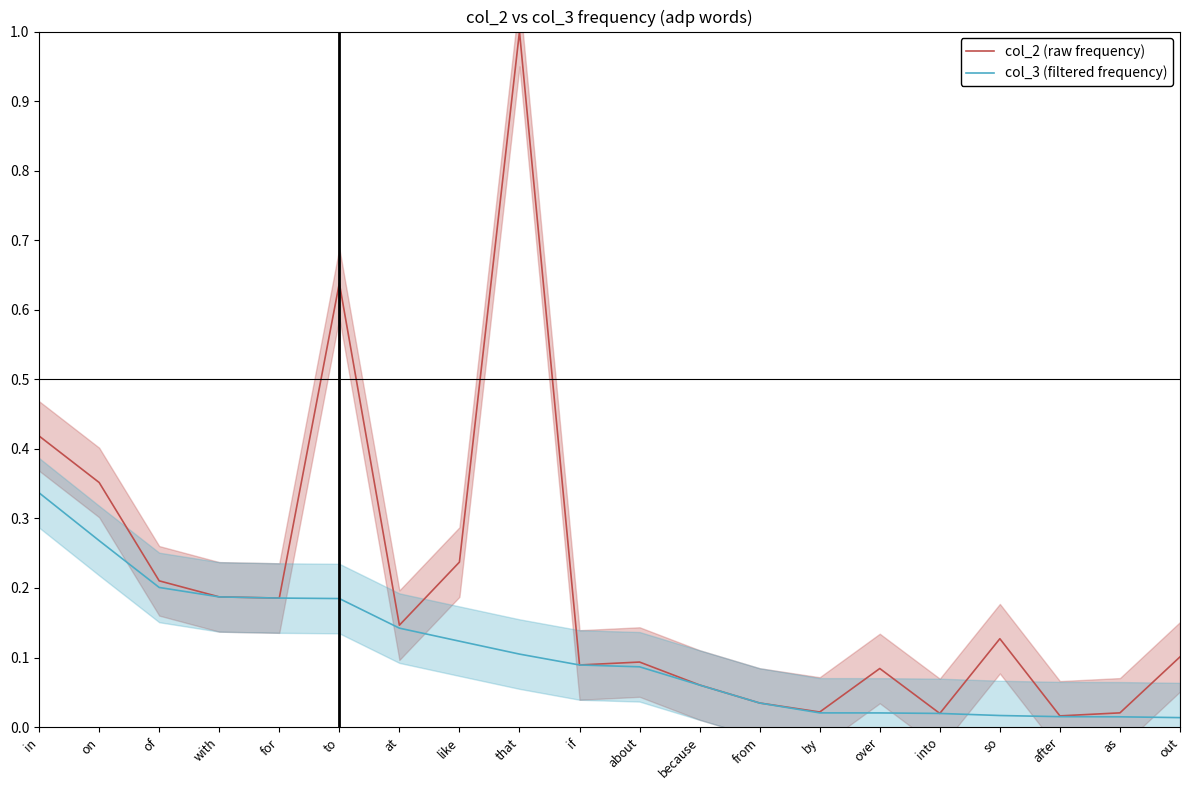

At how many categories does at least one series exceed 0?

20